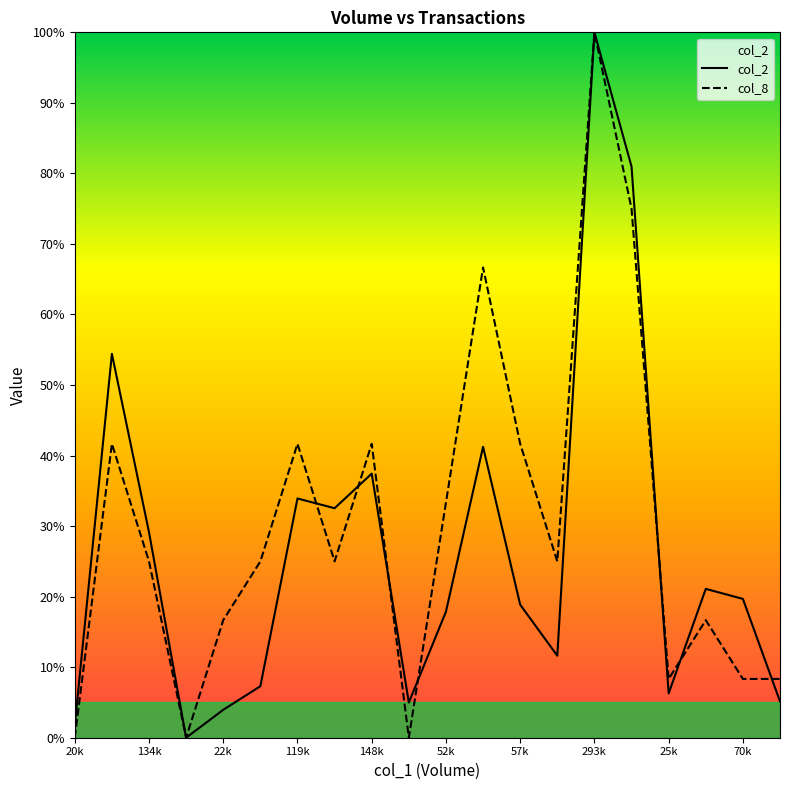

Reading left to right, extract all data points from this chart.

col_2: 1.8	54.4	29.1	0.0	4.0	7.3	33.9	32.5	37.4	5.0	17.9	41.2	18.9	11.6	100.0	81.0	6.3	21.1	19.7	5.1
col_8: 0.0	41.7	25.0	0.0	16.7	25.0	41.7	25.0	41.7	0.0	33.3	66.7	41.7	25.0	100.0	75.0	8.3	16.7	8.3	8.3